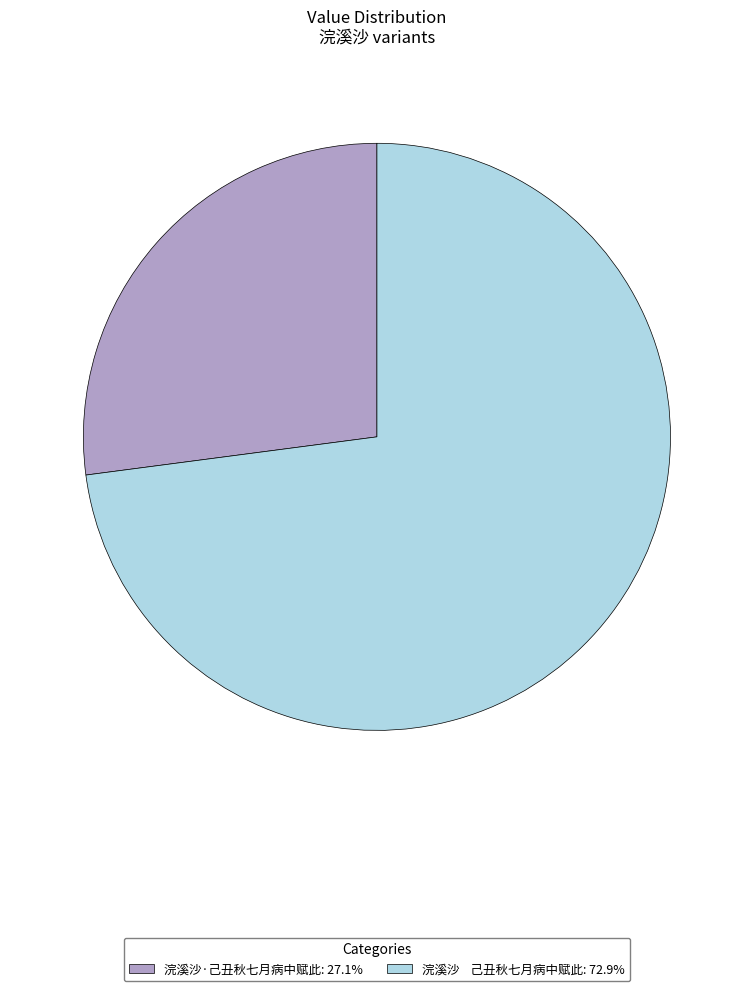

Is it true that 浣溪沙·己丑秋七月病中赋此 is 27% of the pie?

True